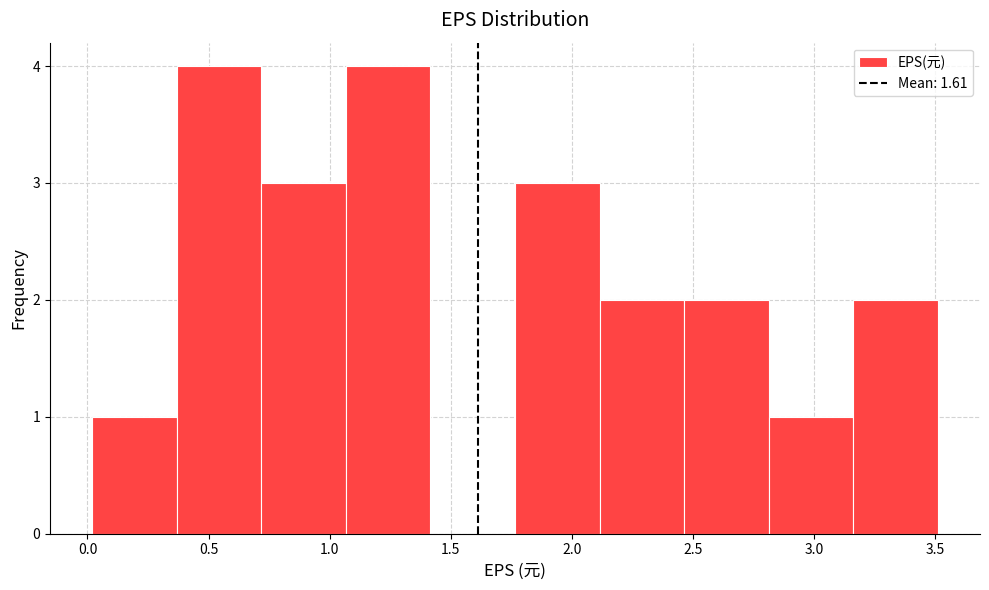

Reading left to right, transcribe this chart: for each bar, give the range it covers on the x-axis and its height. Neither the bar edges nor the heights are printed on the chart, so give them approximately, as read against the axes.

0.00 to 0.35: 1
0.35 to 0.70: 4
0.70 to 1.05: 3
1.05 to 1.40: 4
1.40 to 1.75: 0
1.75 to 2.10: 3
2.10 to 2.45: 2
2.45 to 2.80: 2
2.80 to 3.15: 1
3.15 to 3.50: 2